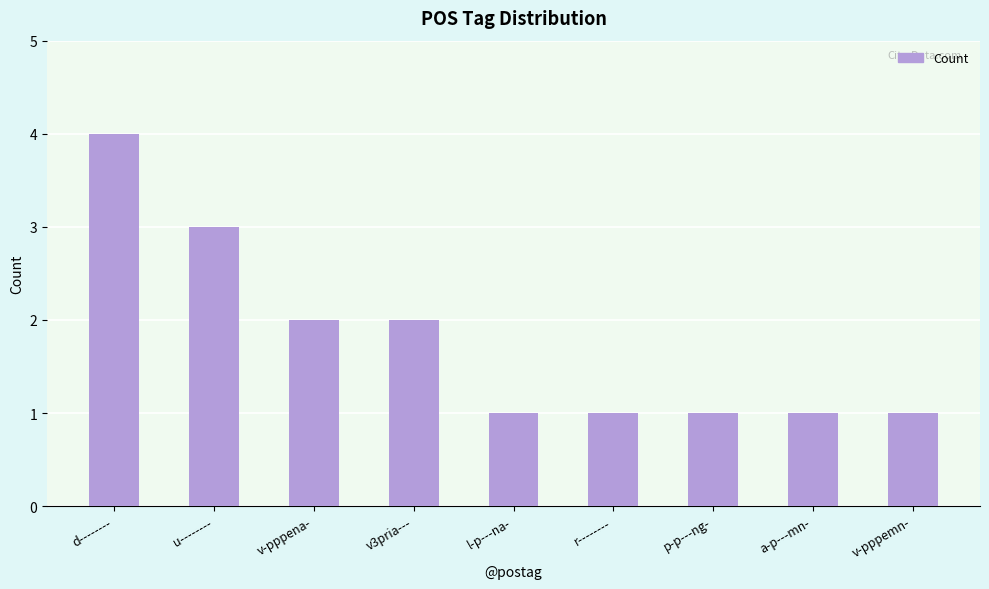

How many distinct data groups are displayed?

1